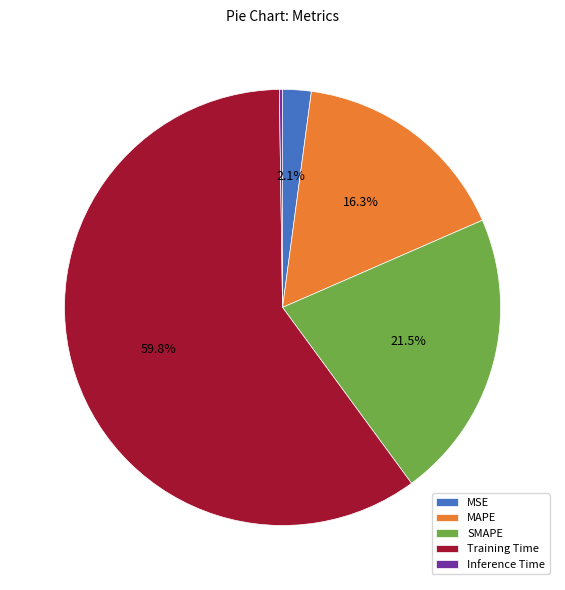

Which slice is the largest?

Training Time